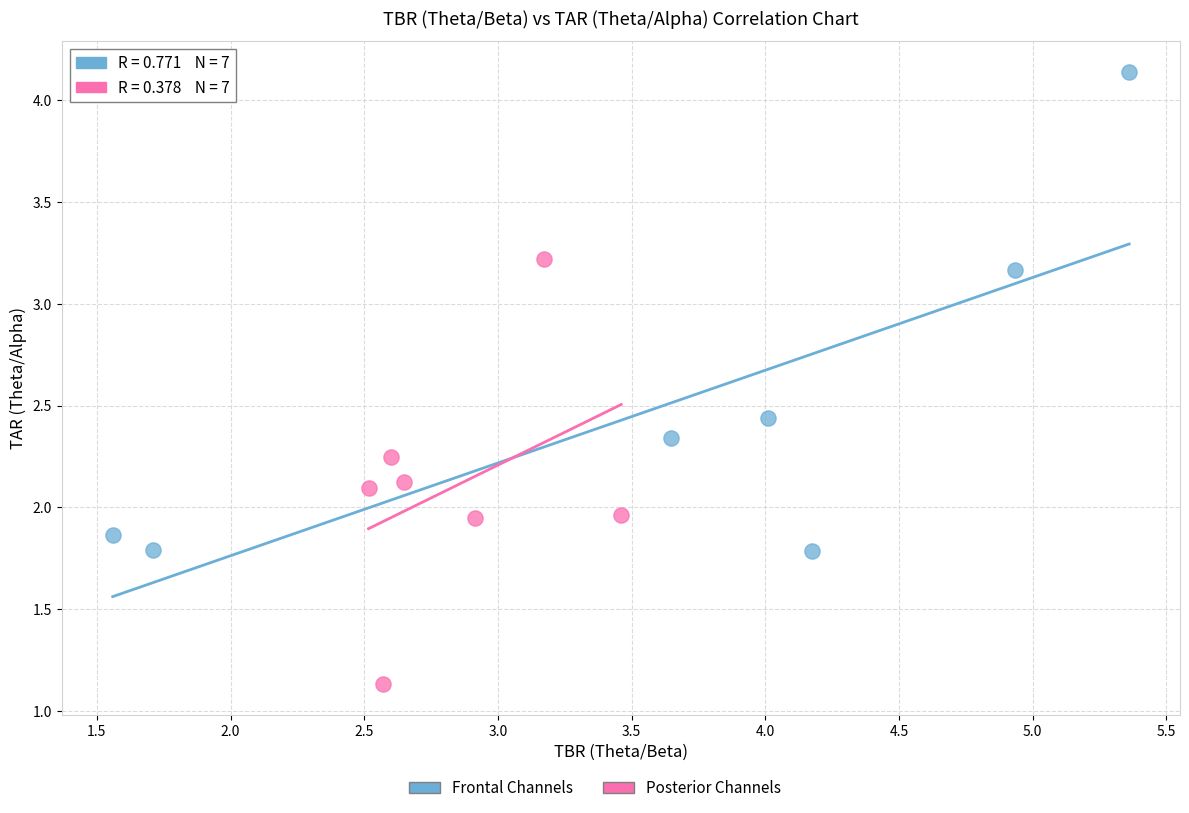

Which series reaches the maximum Y coordinate?

Frontal Channels